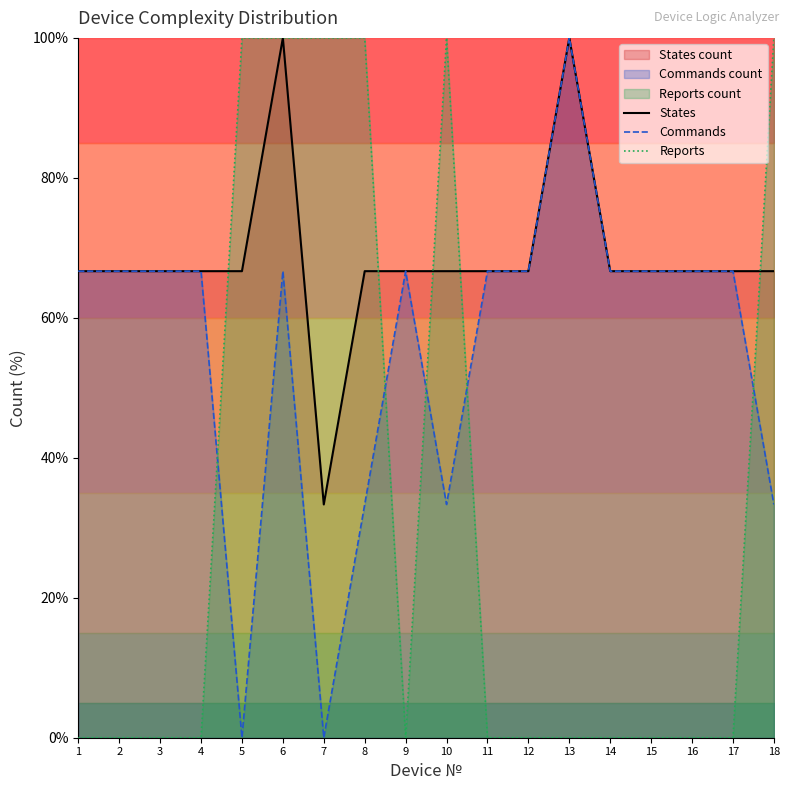

Between 17 and 14, which is larger?

17